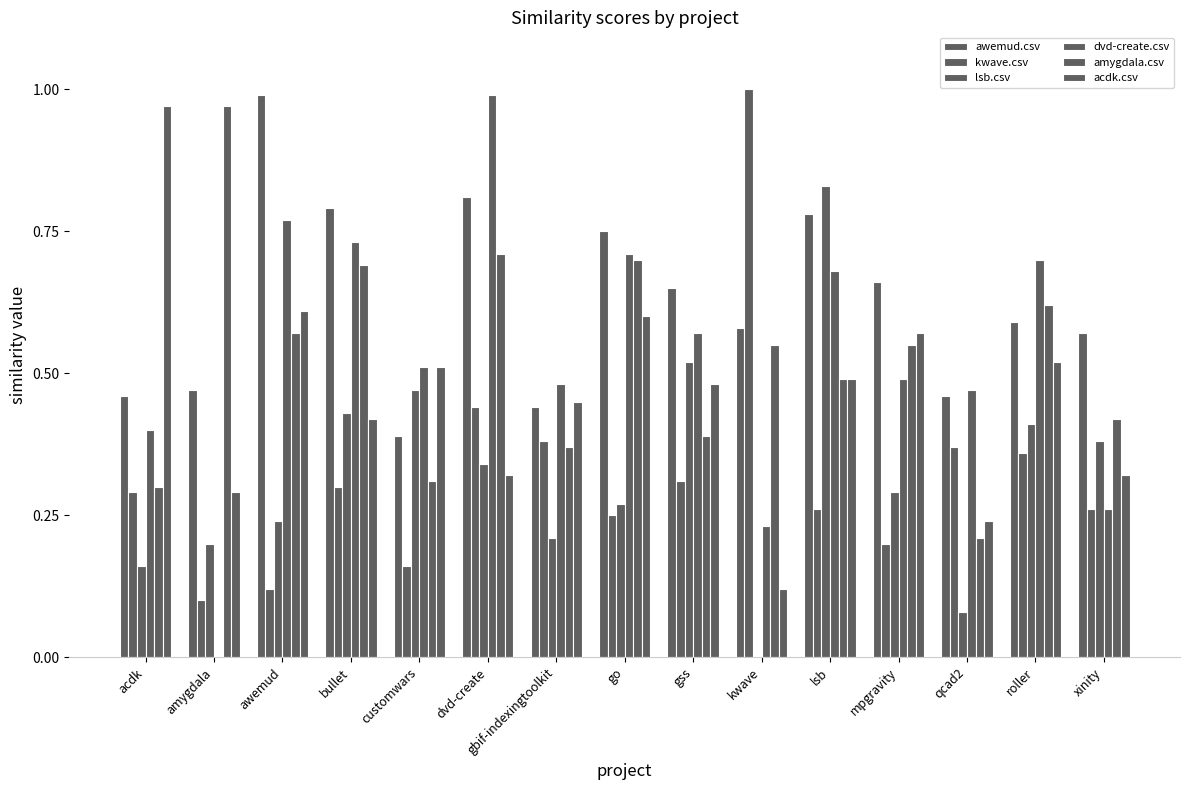

Is it true that acdk.csv equals 0.3 at xinity?

True